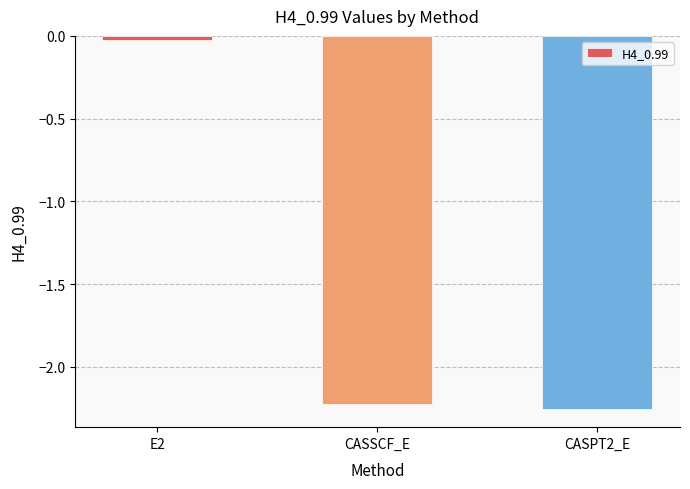

The chart shows a value of -3.1 at CASSCF_E. True or false?

False